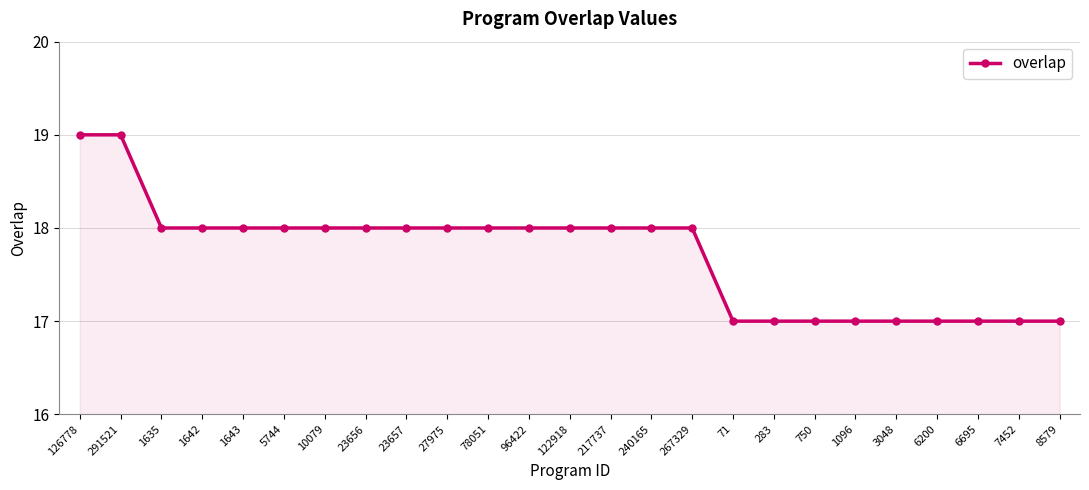

What is the change in value from 10079 to 750?

-1